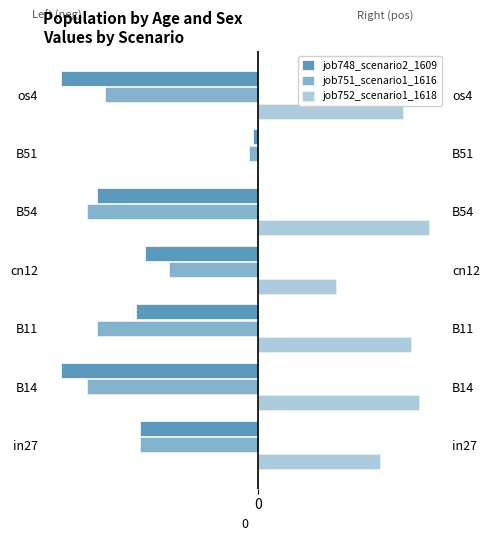

How many values in job752_scenario1_1618 are above zero?

6